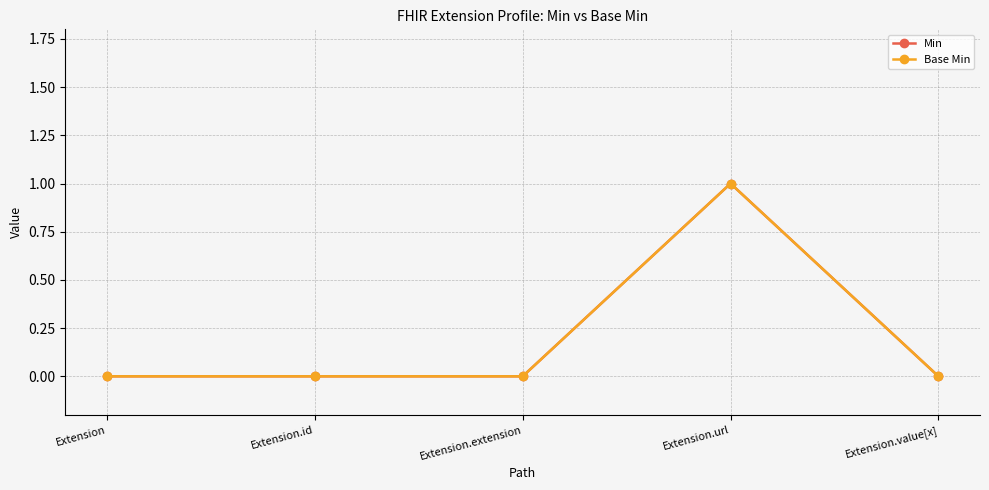

In Min, how many points are higher than both neighbors (excluding endpoints)?

1